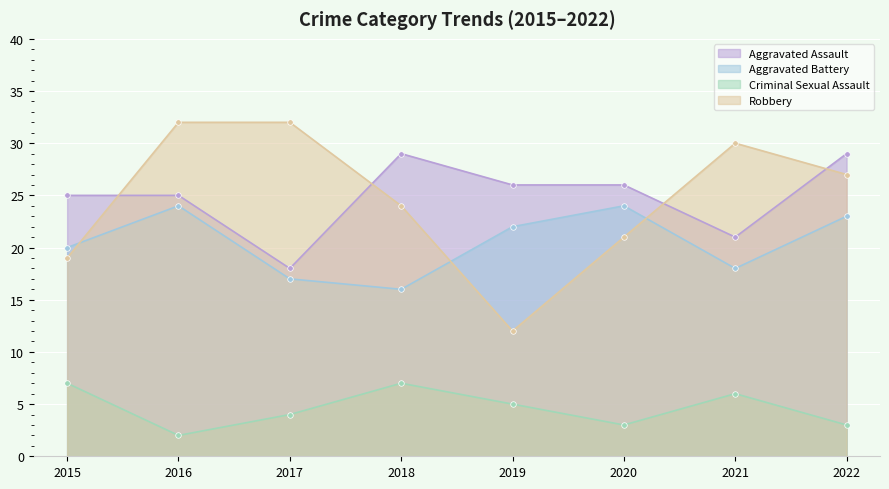

Which has a higher value, 2016 or 2022?

2022